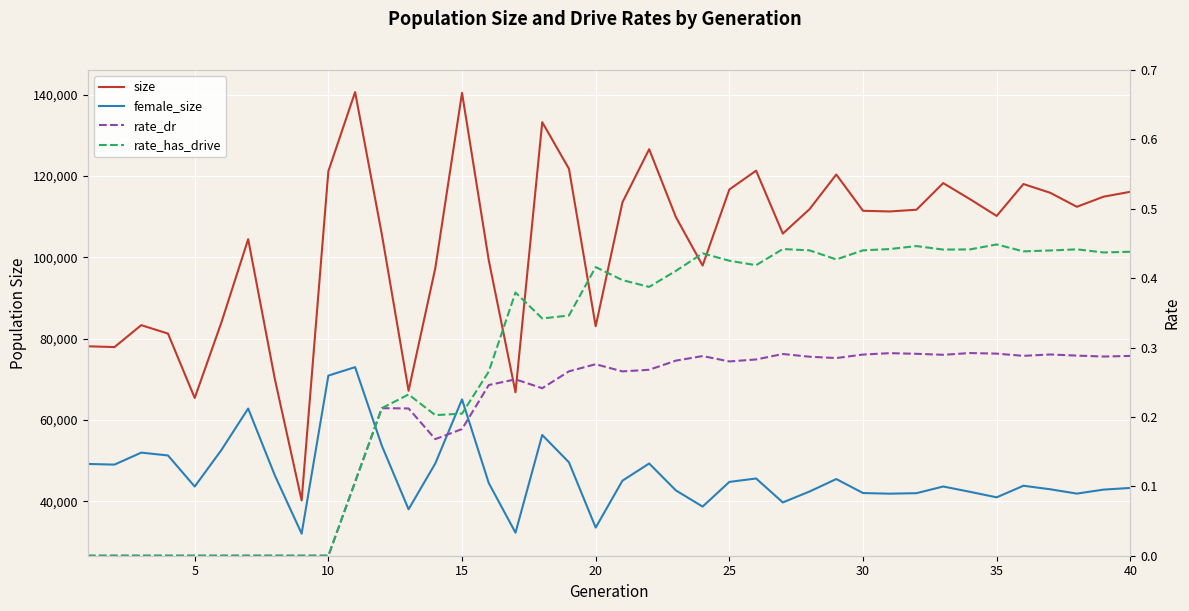

True or false: rate_dr and female_size intersect in this chart.

False